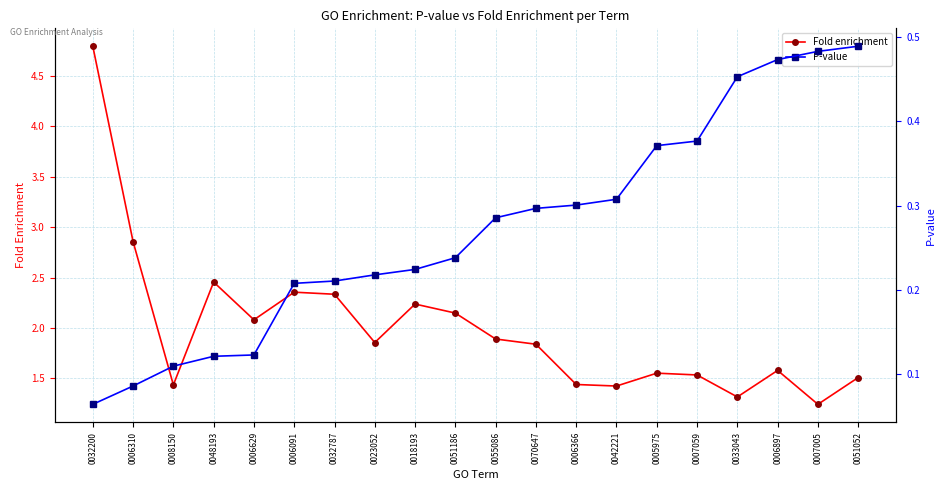

What position from the right is 0023052?

13